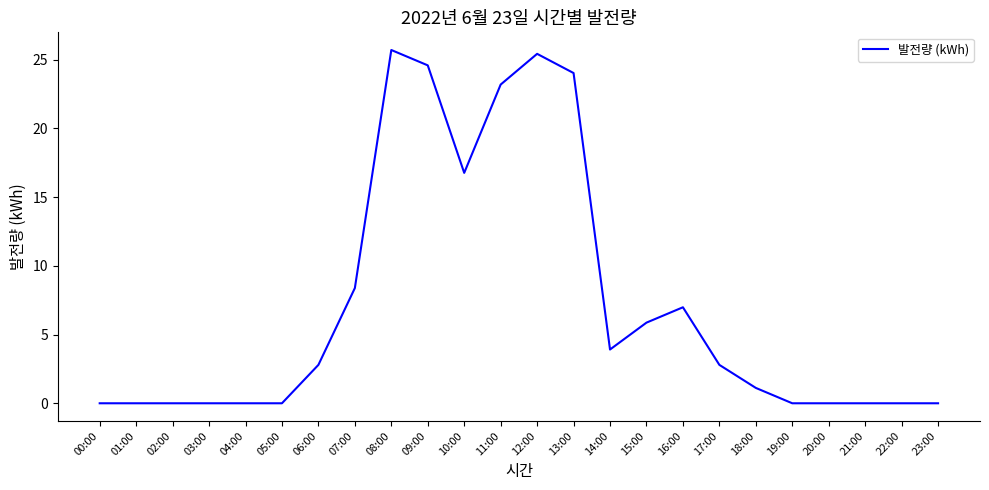

How many values are below 2?

12